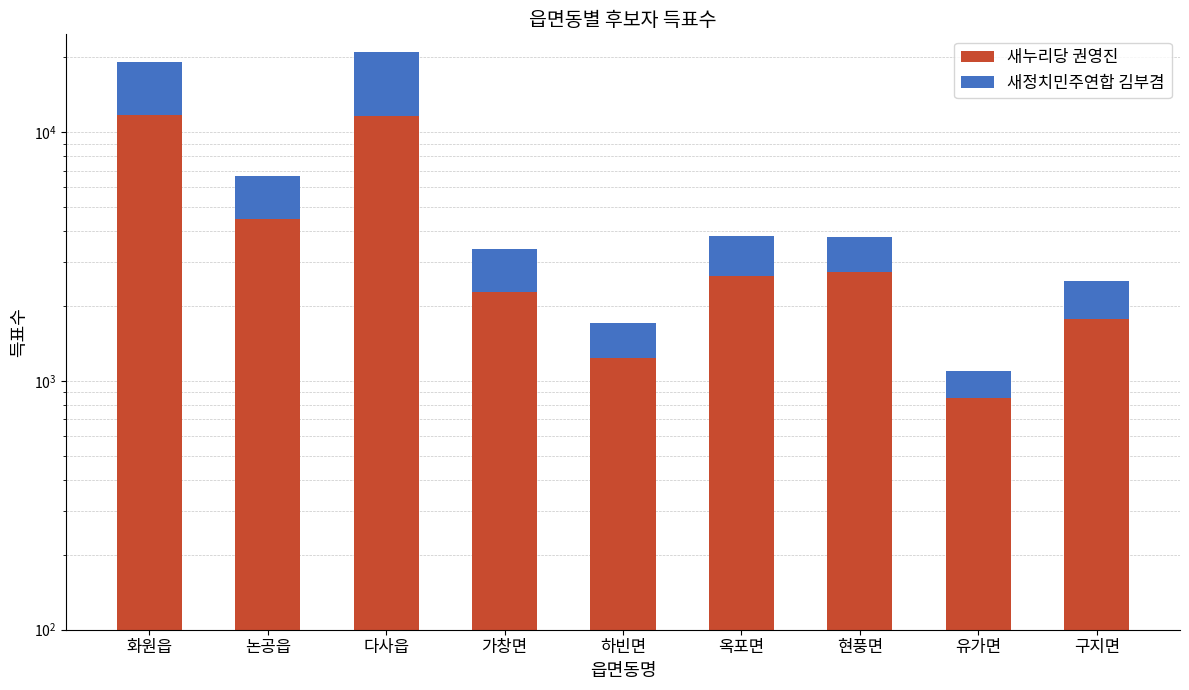

What is the difference between the maximum and second lowest values in the 새정치민주연합 김부겸 series?

9017